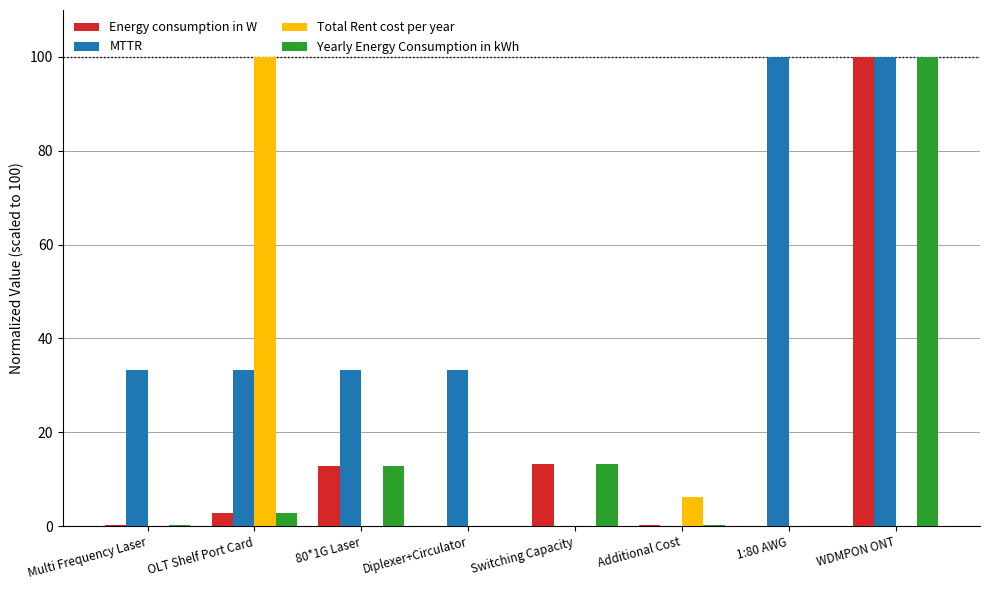

How many distinct data groups are displayed?

4